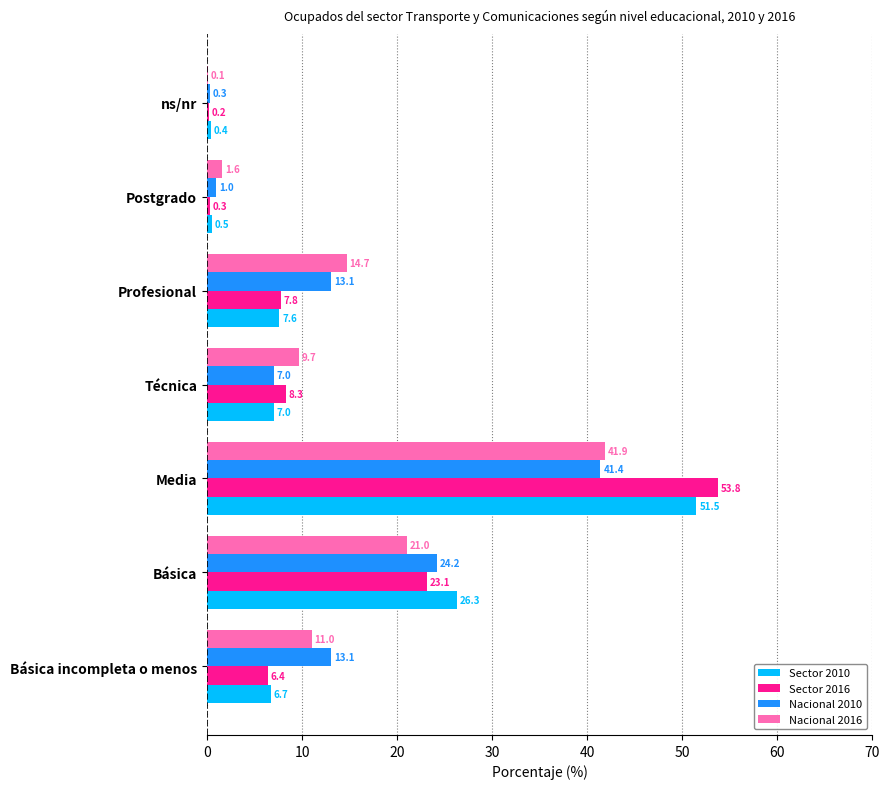

What is the greatest value displayed?

53.8